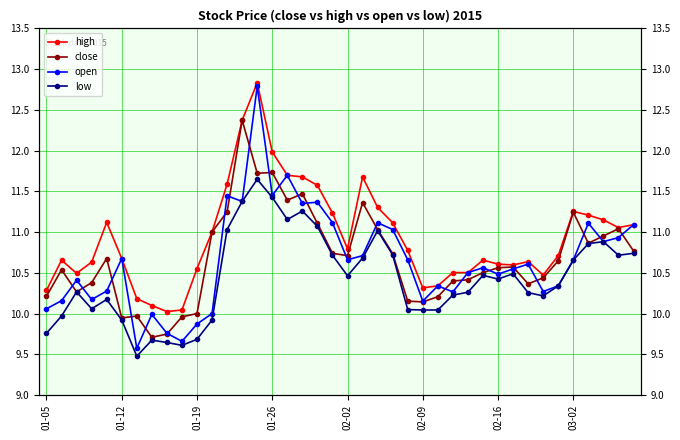

What is the minimum value for low?

9.5